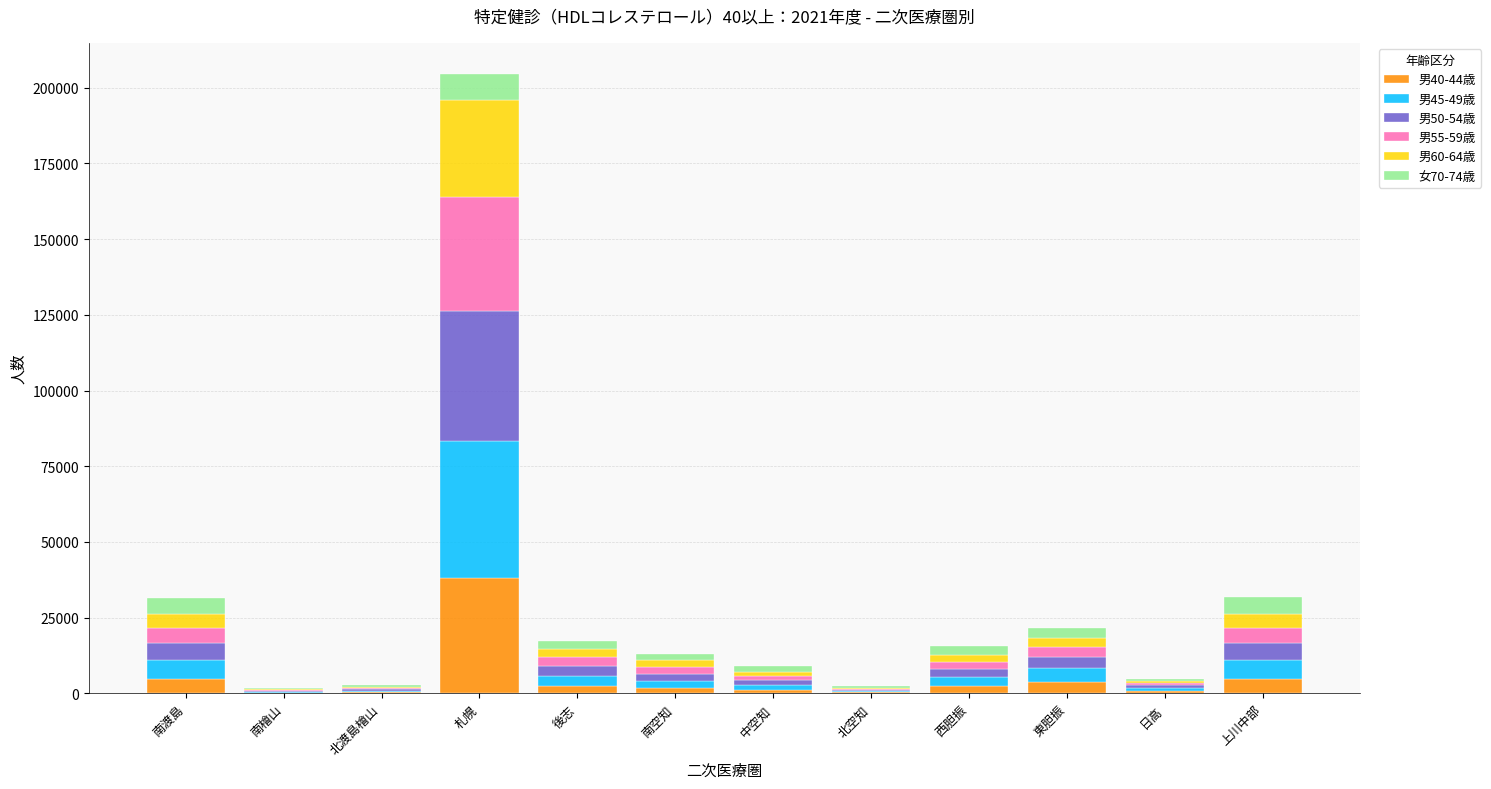

At which label does 男40-44歳 reach its peak?

札幌